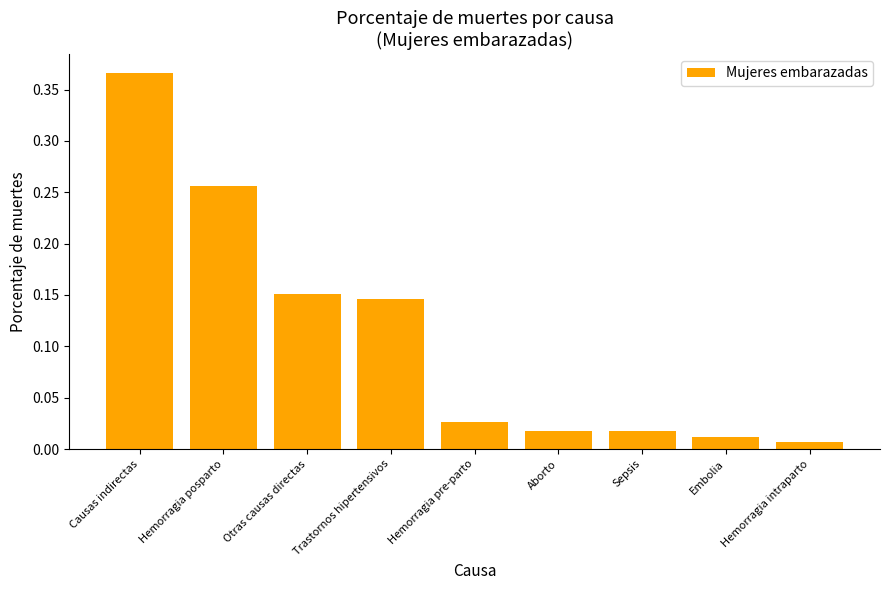

What position from the right is Otras causas directas?

7